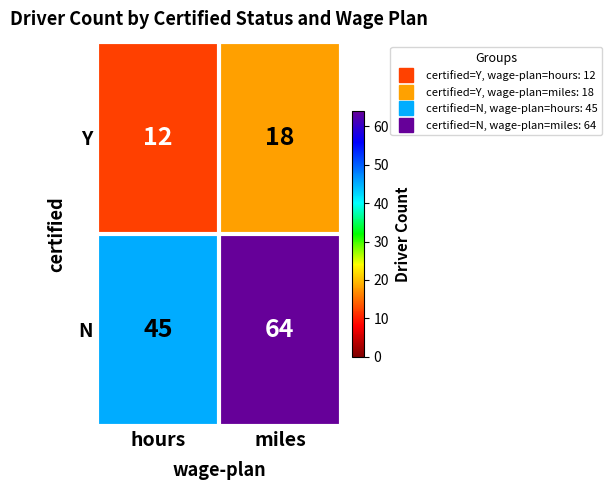

What value does the N series have at hours?

45